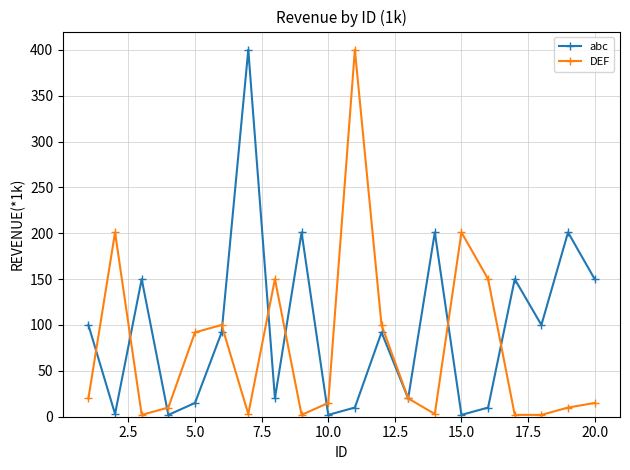

Which series has the largest total across all categories?

abc